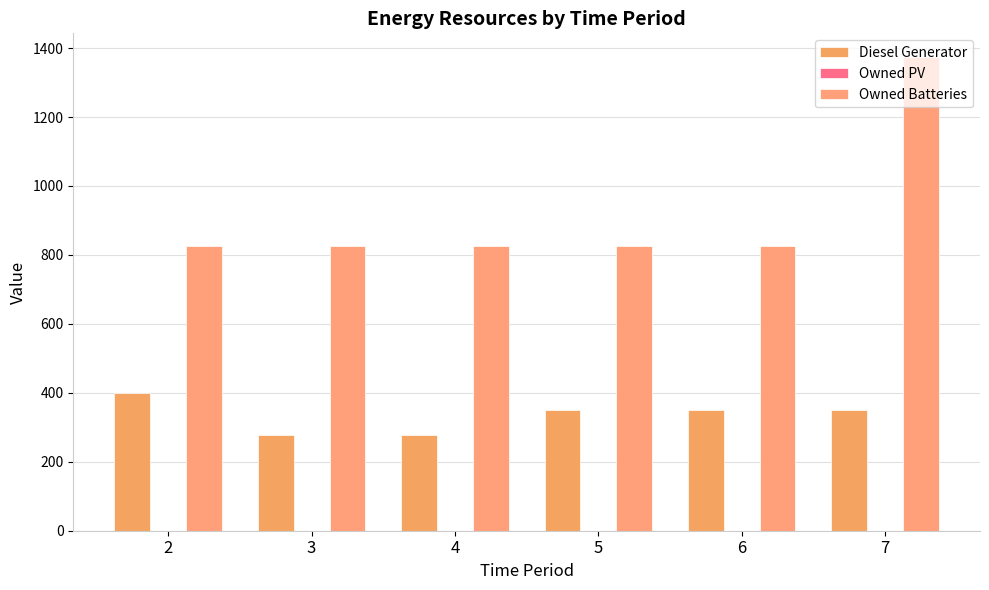

How many bars are there in total?

12